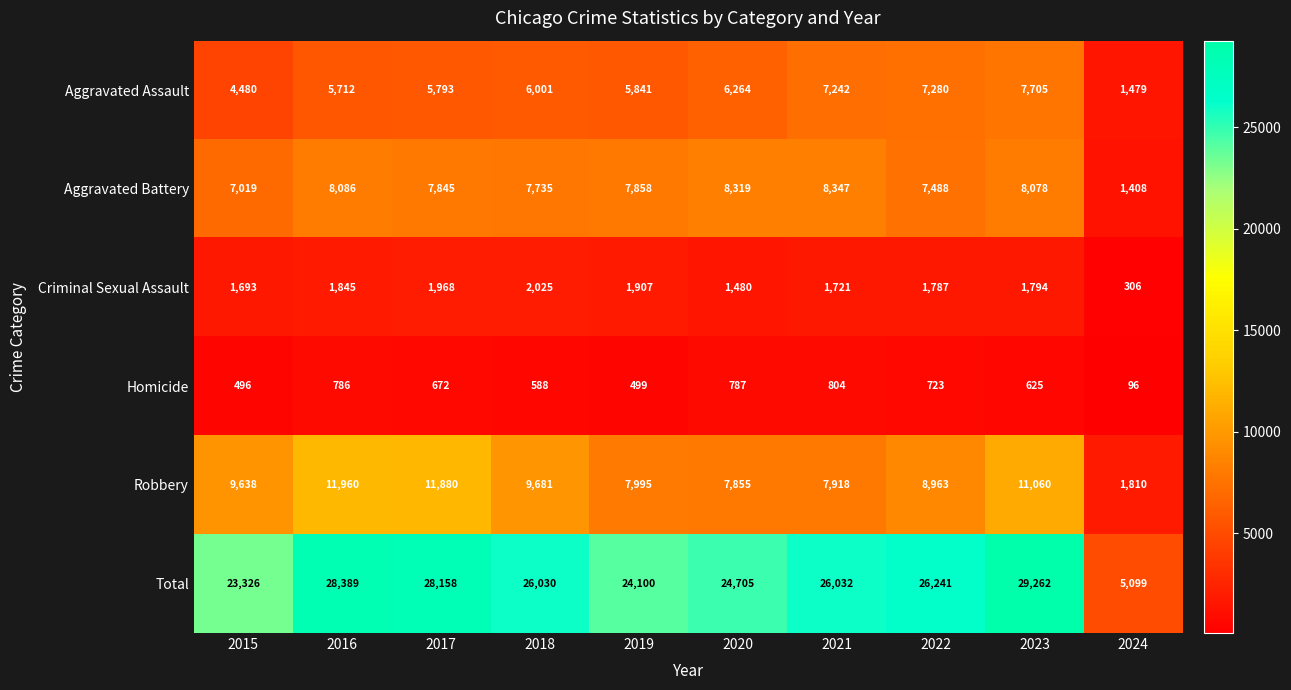

What is the difference between the highest and lowest values at 2024?

5003